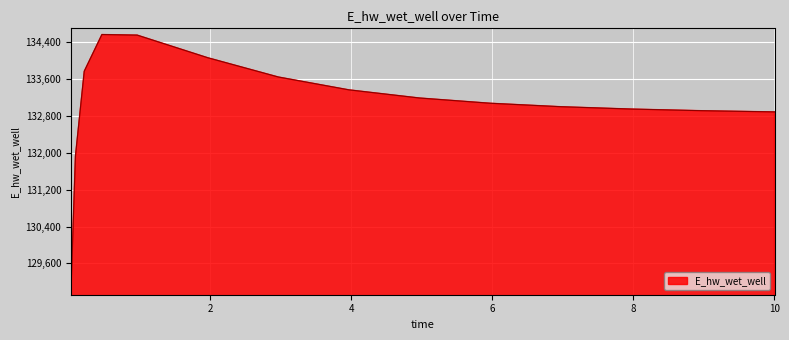

What is the minimum value shown in the chart?

129048.5